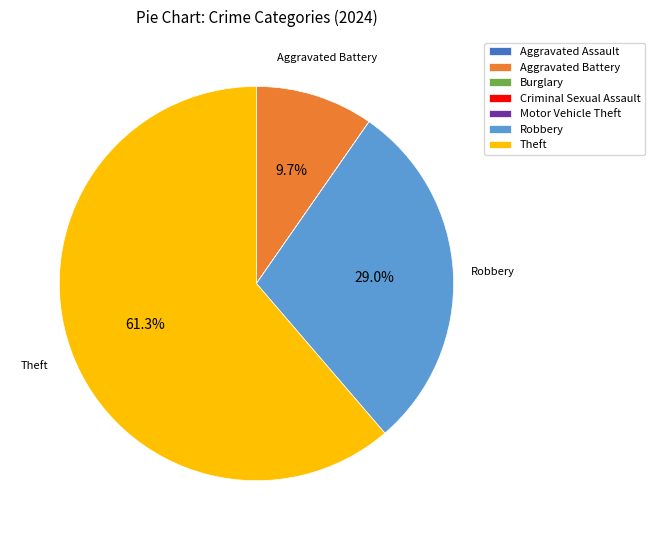

Does Theft account for over 50% of the chart?

Yes